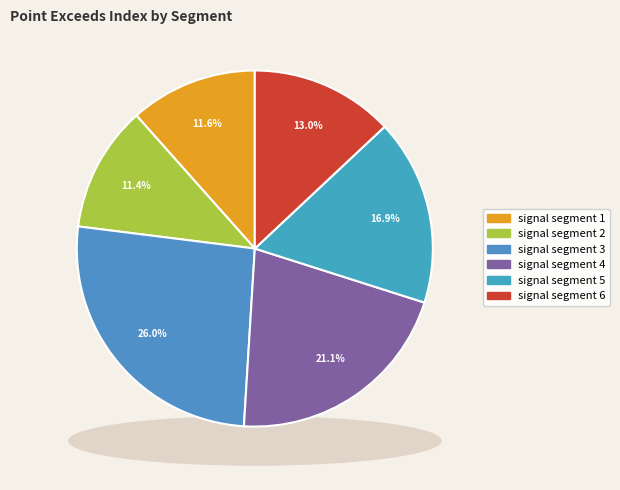

How many slices are in this pie chart?

6